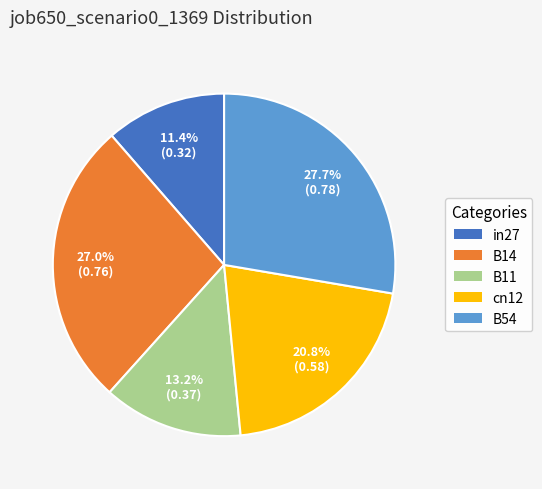

What percentage is the B14 slice, to the nearest percent?

27%